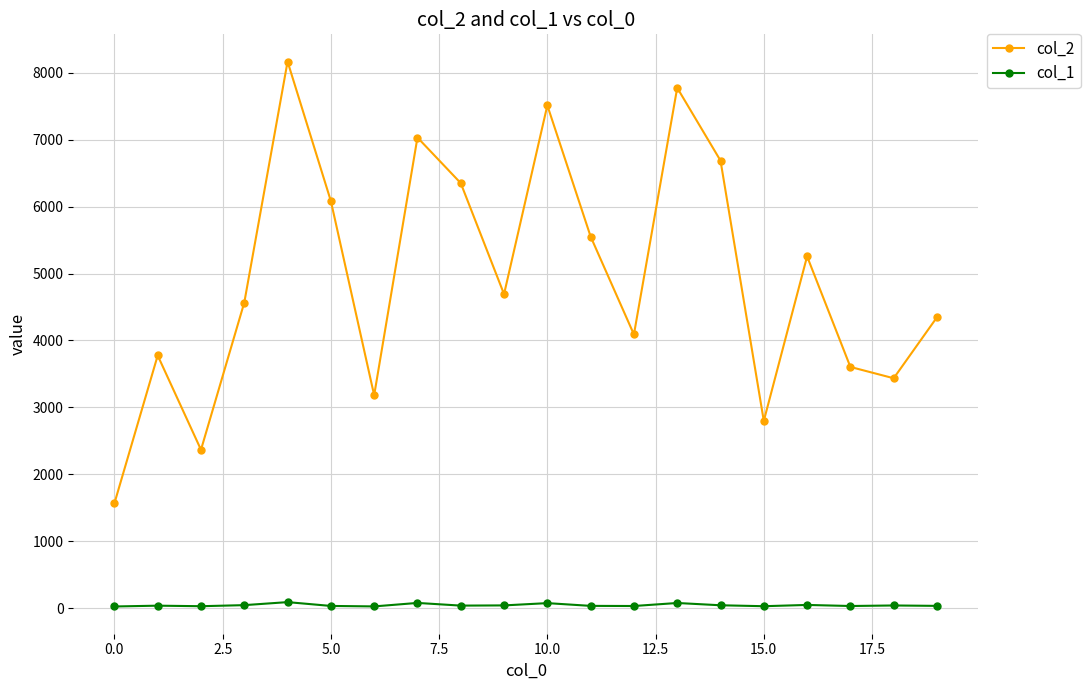

True or false: col_2 and col_1 intersect in this chart.

False